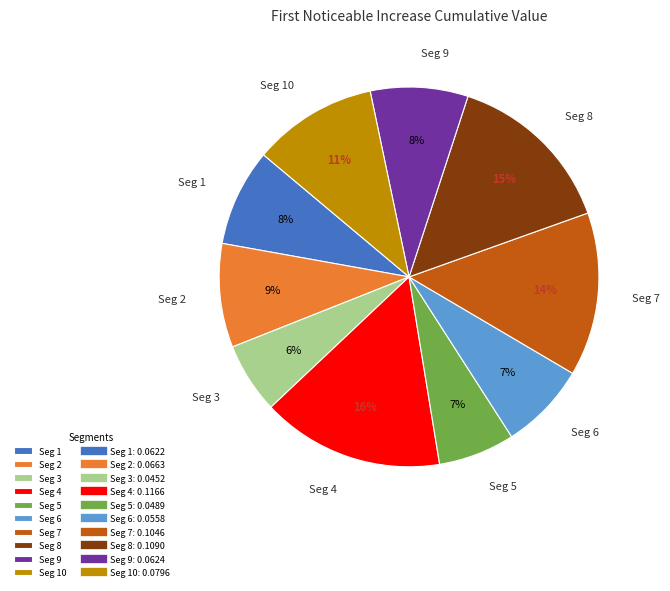

How many slices are in this pie chart?

10